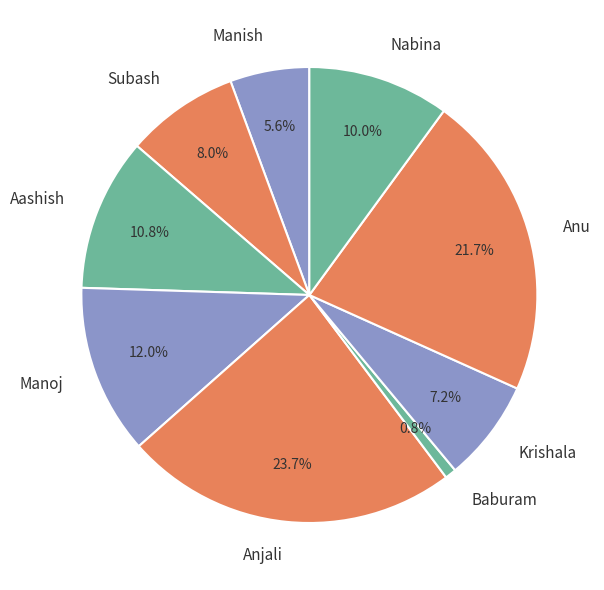

Is there any slice that represents more than half of the pie?

No